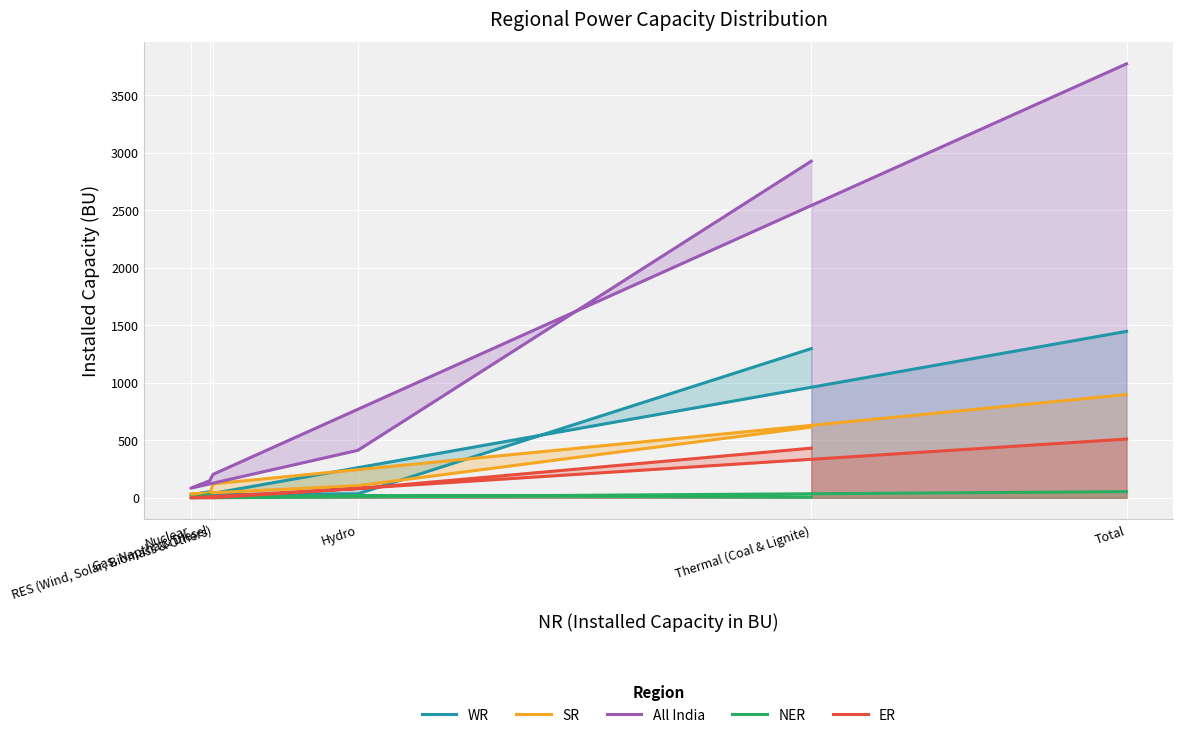

Reading left to right, what are all the values shown in this chart?

WR: 1296	34	26	53	38	1446
SR: 614	105	34	24	121	897
All India: 2925	412	83	148	203	3771
NER: 5	20	0	29	0	53
ER: 431	79	0	0	0	510